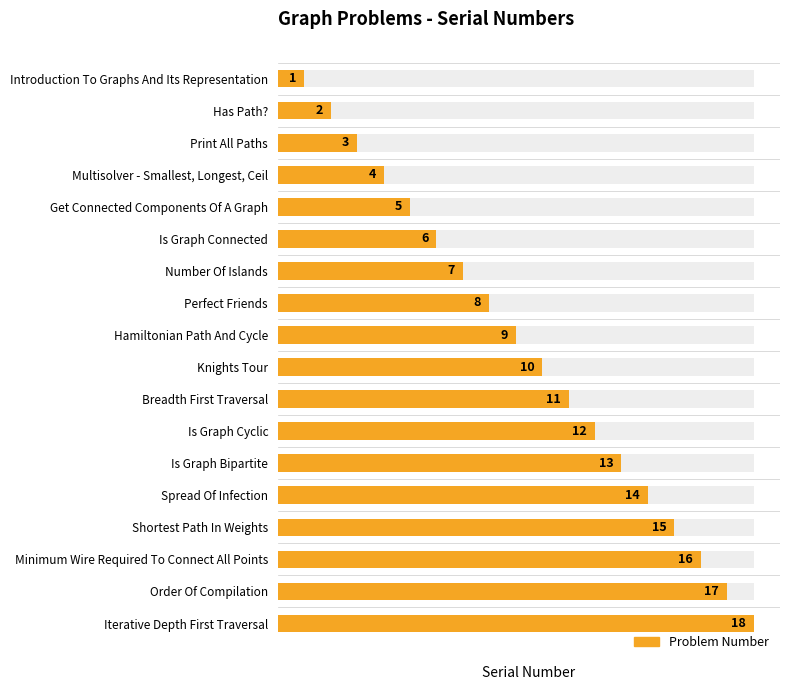

Count the number of values greater than 10.

8